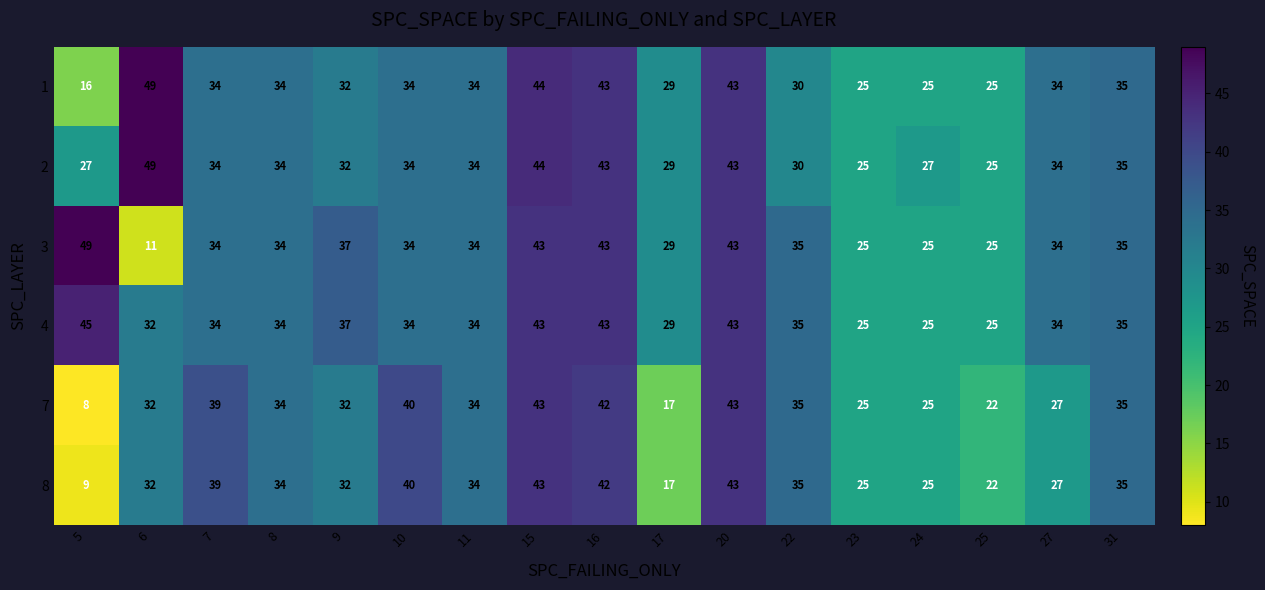

How many values in the 1 series are below 34?

7